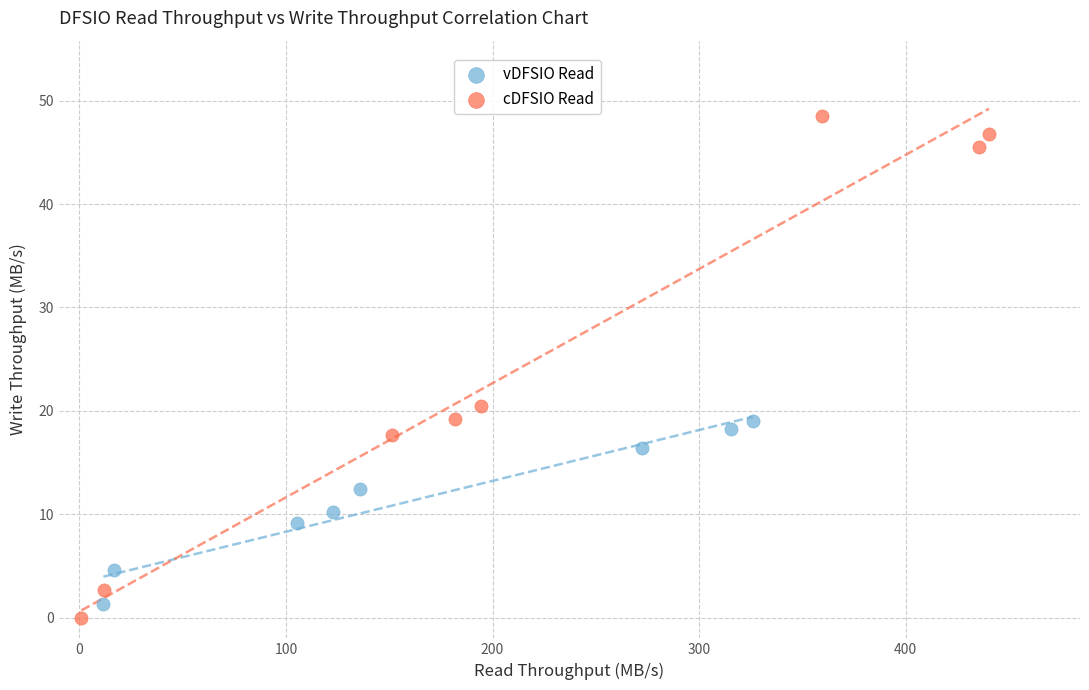

Which series has the largest Y range (max minus min)?

cDFSIO Read